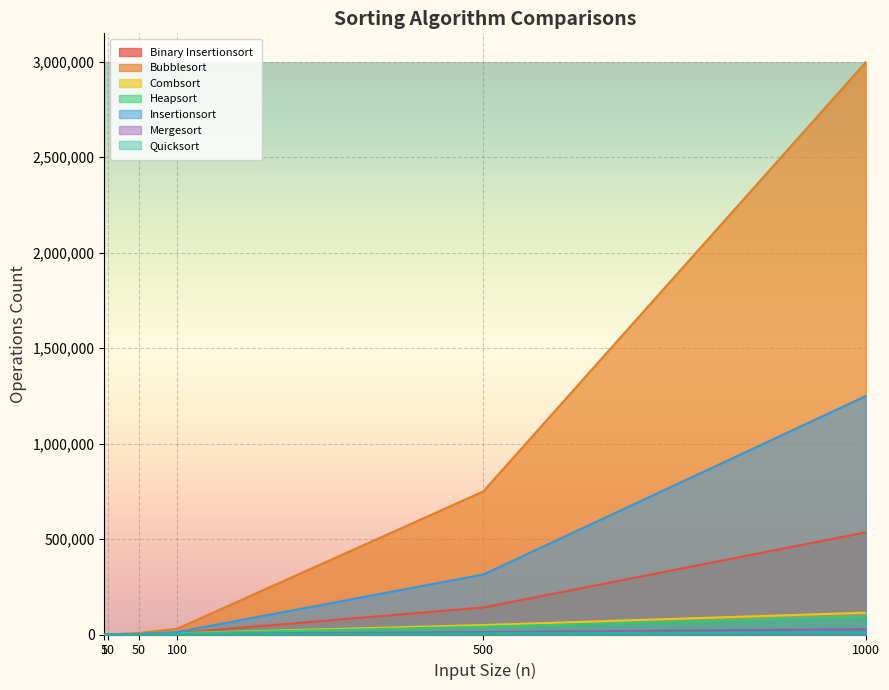

What is the spread (max minus min) of values at 500?

743668